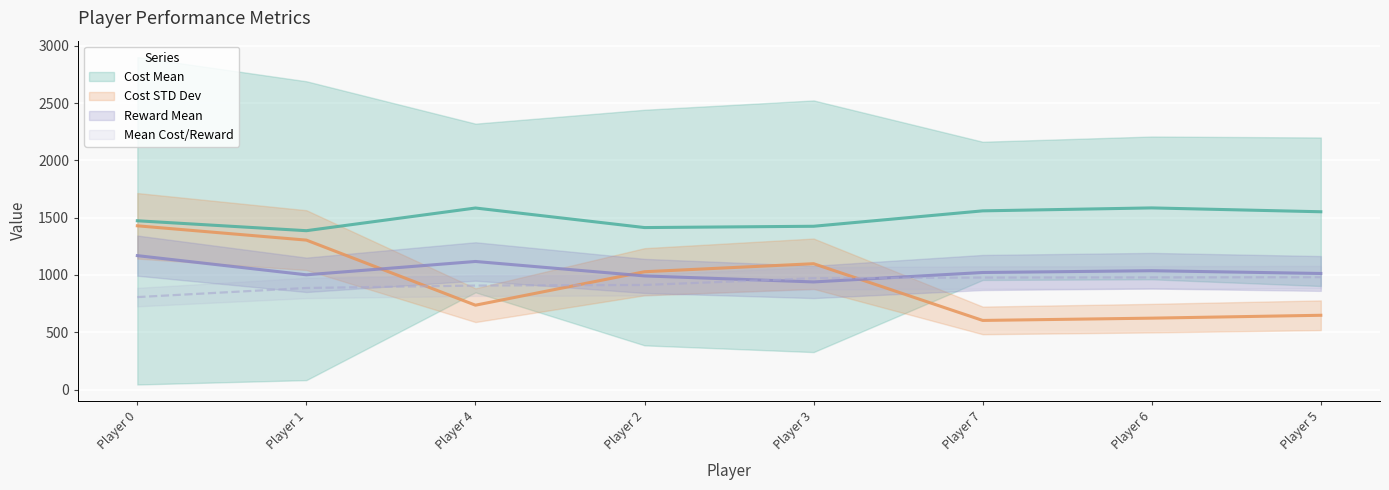

True or false: Reward Mean has a value of 656.8 at 0.

False